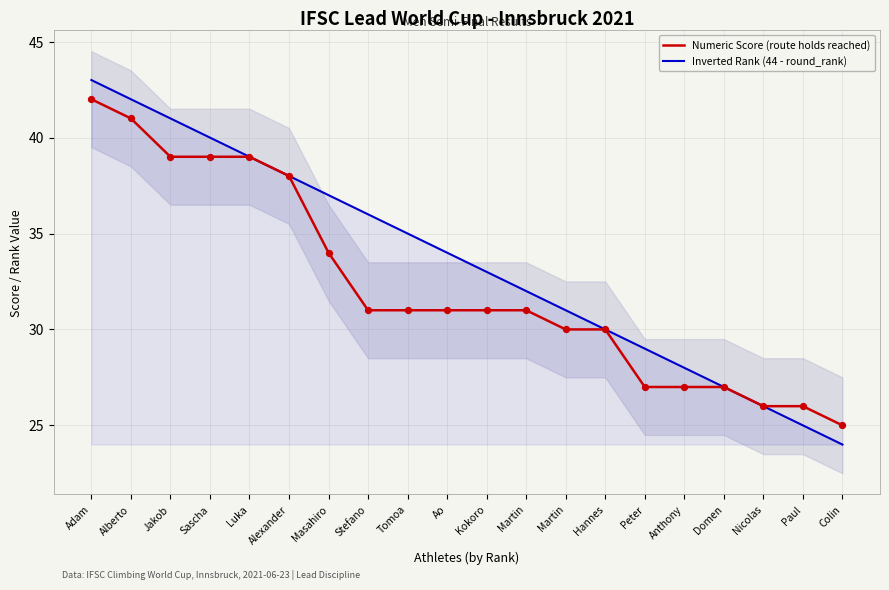

What are all the series names shown in the legend?

Numeric Score (route holds reached), Inverted Rank (44 - round_rank)